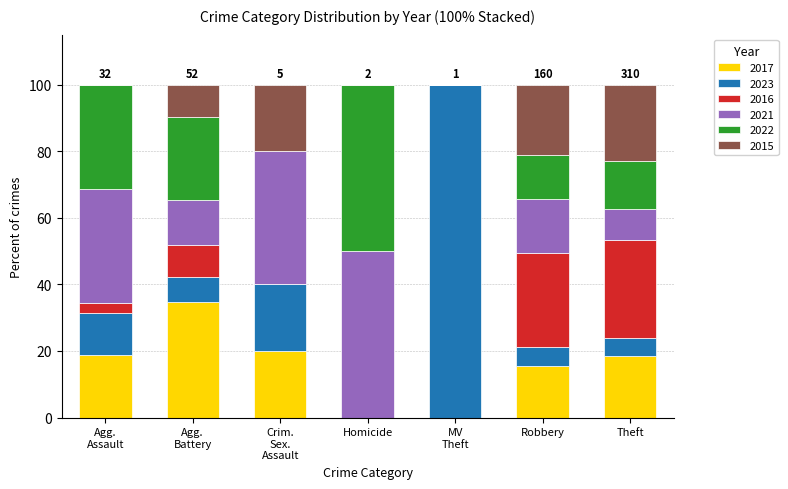

What is the maximum value for 2017?

34.6